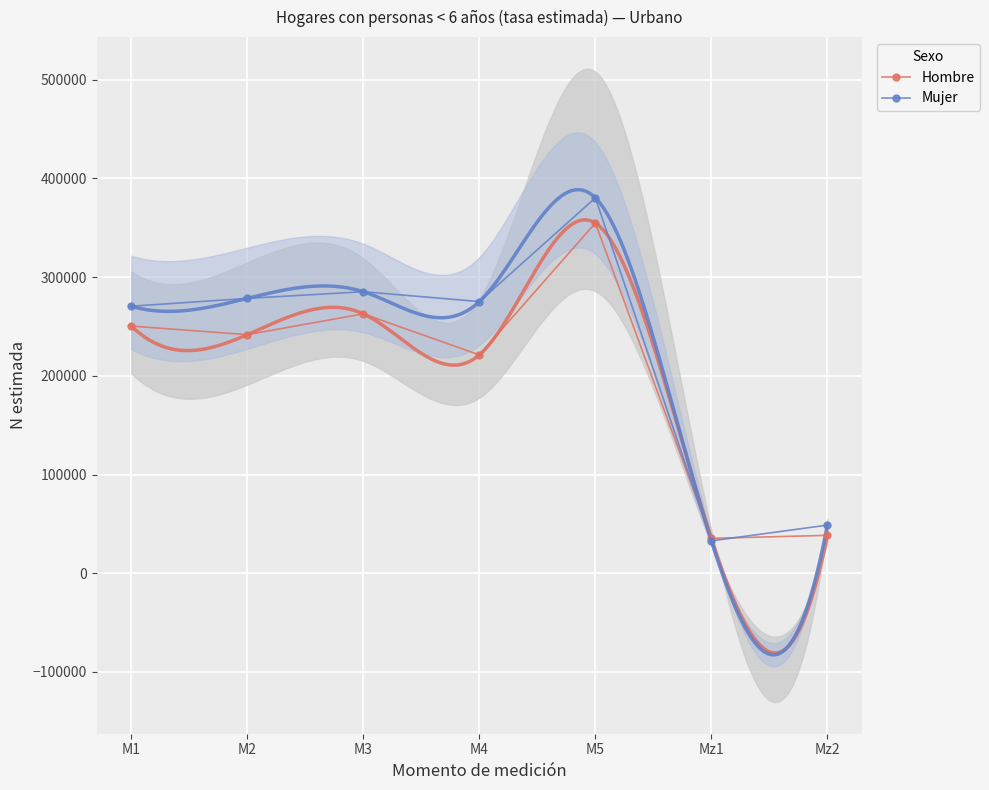

True or false: Mujer has a value of 278482 at M2.

True